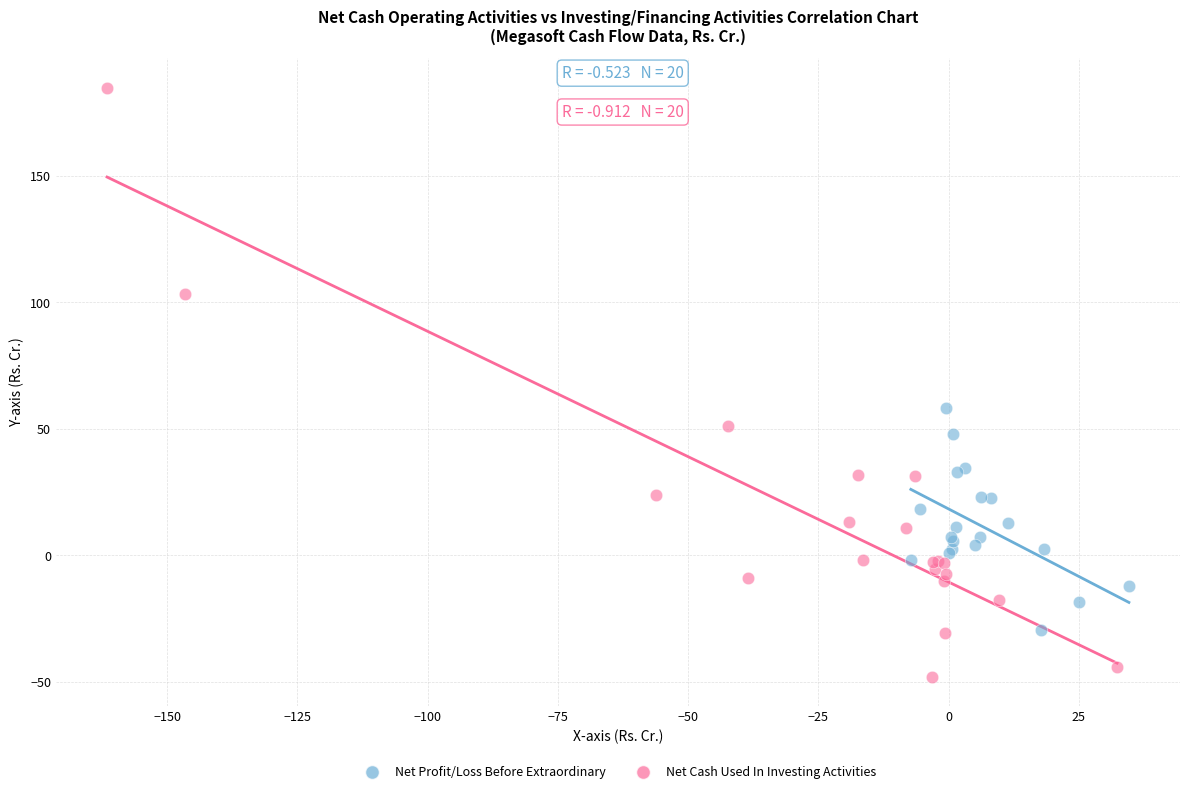

Which series reaches the minimum Y coordinate?

Net Cash Used In Investing Activities